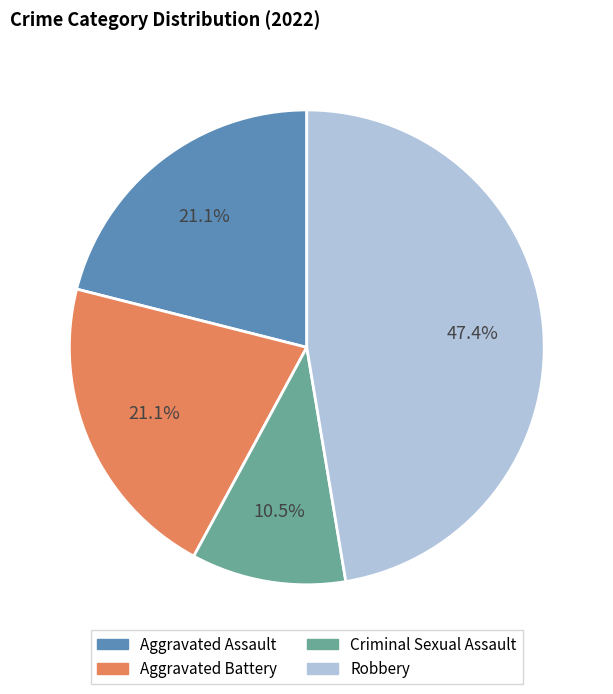

What is the smallest slice in the pie chart?

Criminal Sexual Assault